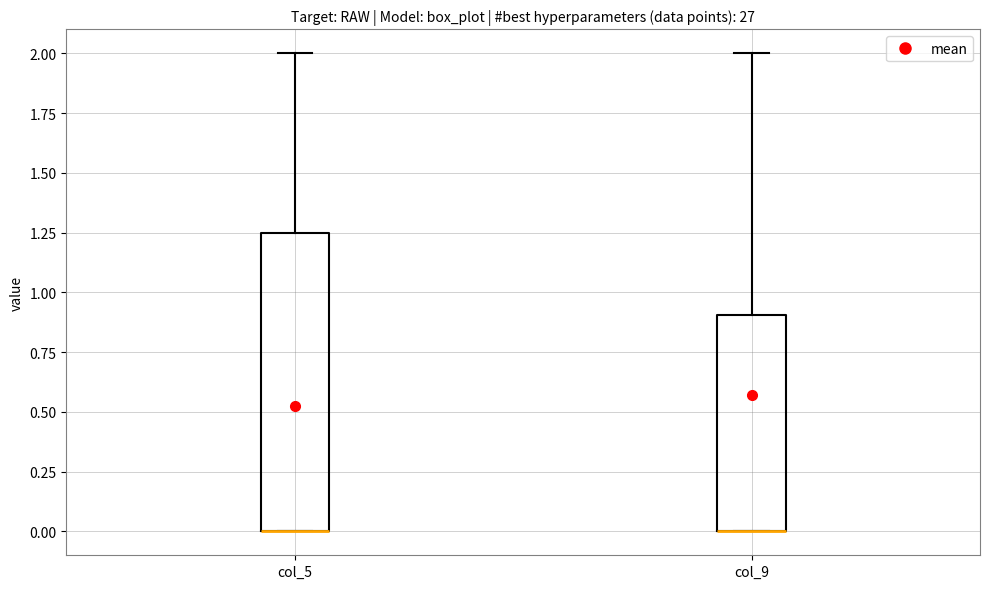

Reading left to right, transcribe this box plot: for each box, give where its median line is, the range the box spans, and where its two whiskers end, as read against the y-axis. The values are not printed on the chart, so give them approximately, as read against the axis.

col_5: median 0.00 (drawn on the box's lower edge), box 0.00 to 1.25, whiskers 0.00 to 2.00
col_9: median 0.00 (drawn on the box's lower edge), box 0.00 to 0.90, whiskers 0.00 to 2.00